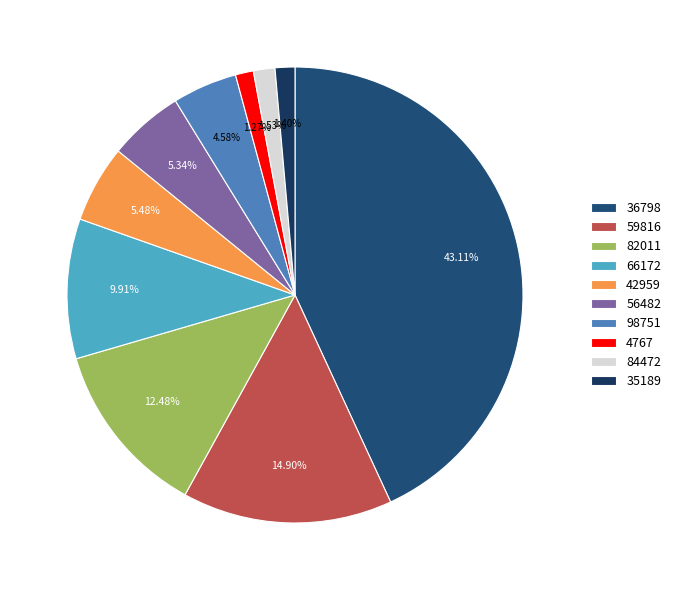

Do 4767 and 98751 together represent more than half of the pie?

No